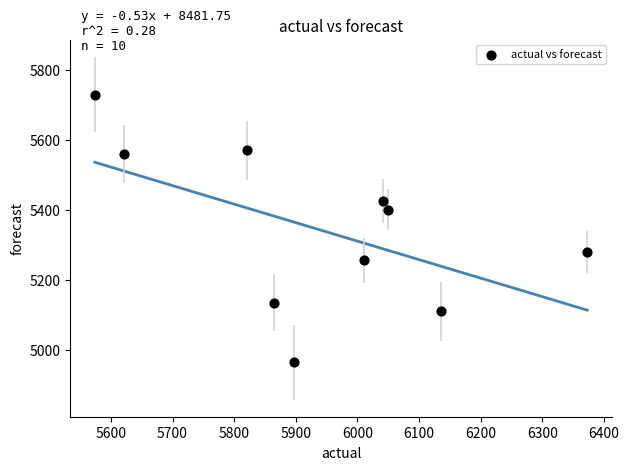

What is the average X value?

5938.7